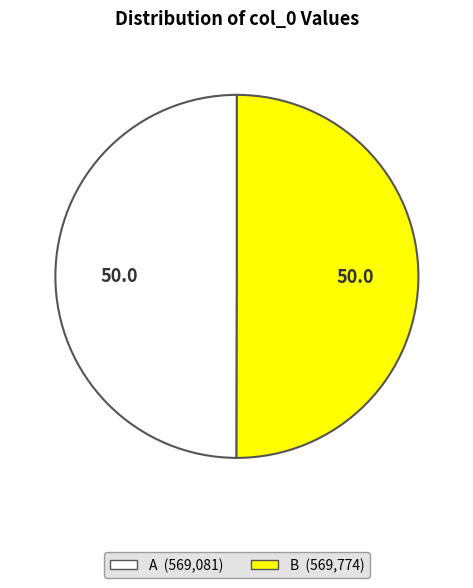

How many slices are in this pie chart?

2